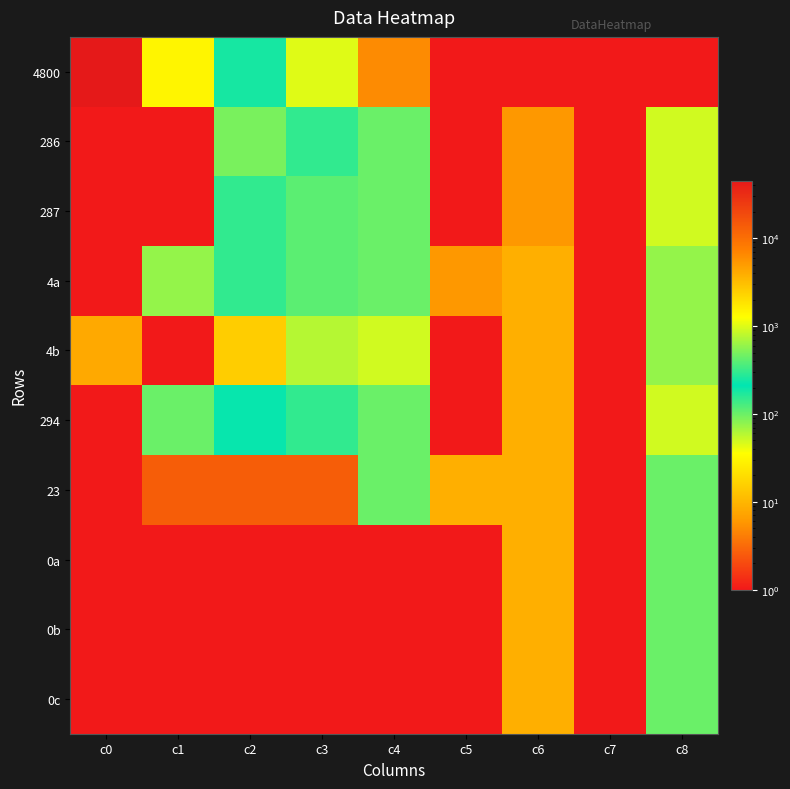

What is the total value across all series at c4?

556.5